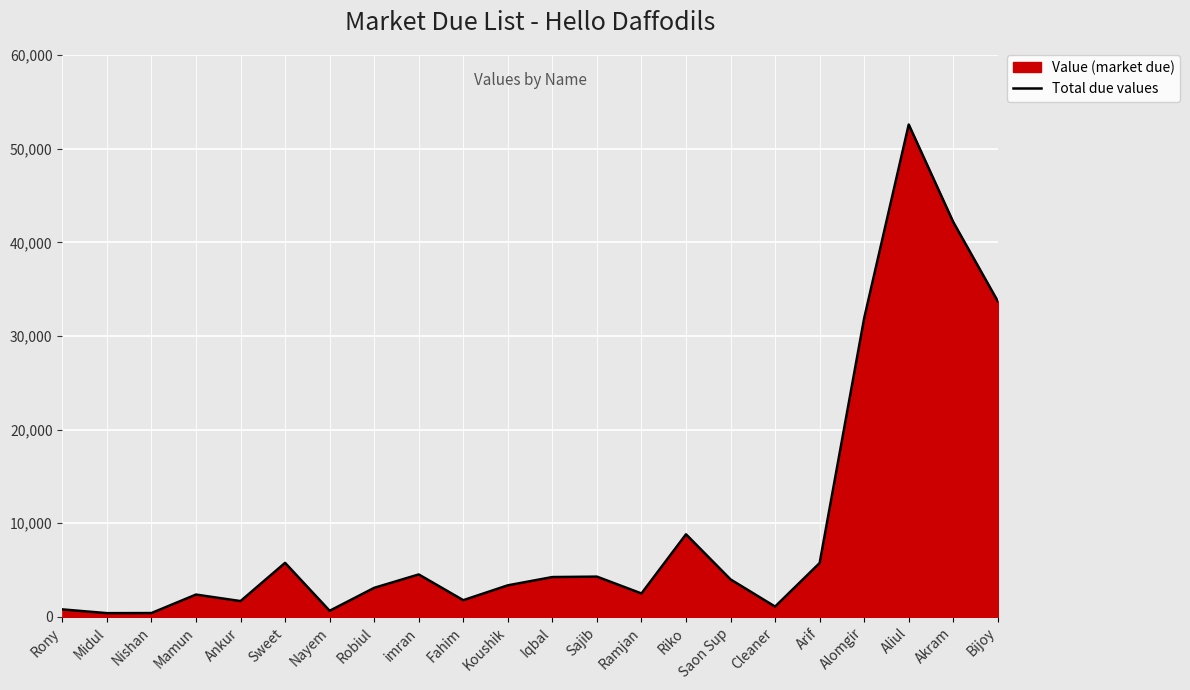

How many points are lower than both their immediate neighbors (excluding endpoints)?

6